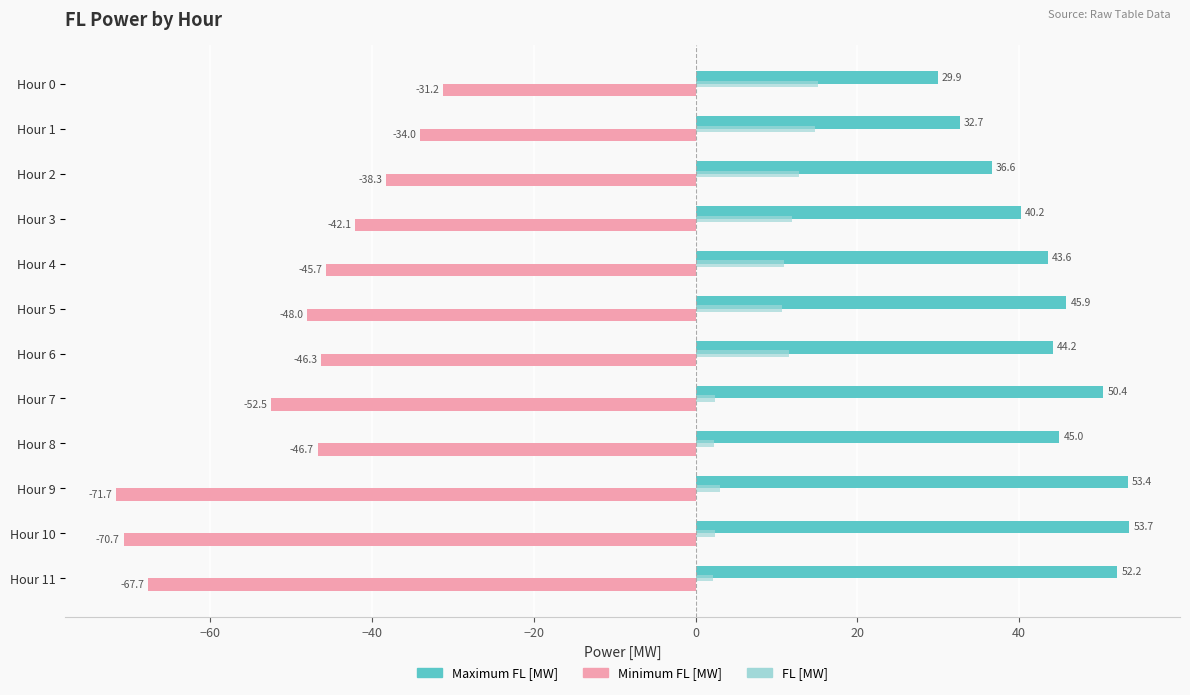

At which label does Minimum FL [MW] reach its minimum?

Hour 9